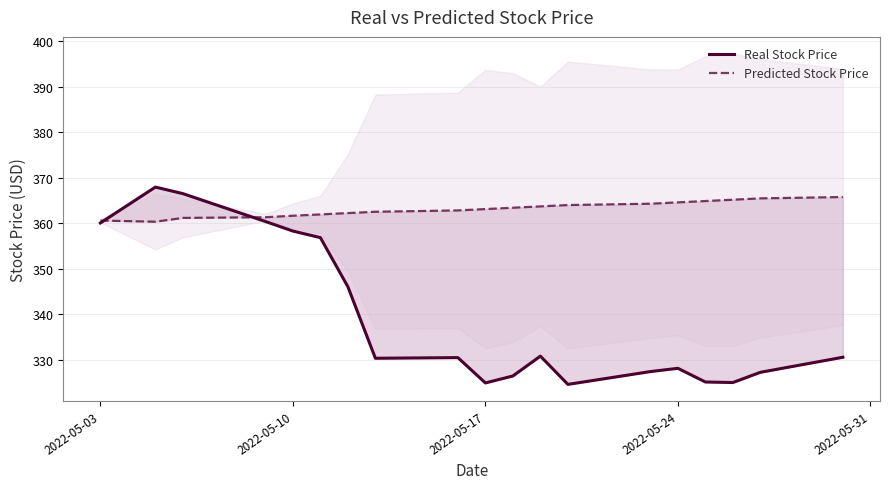

Which series has the largest range (max minus min)?

Real Stock Price